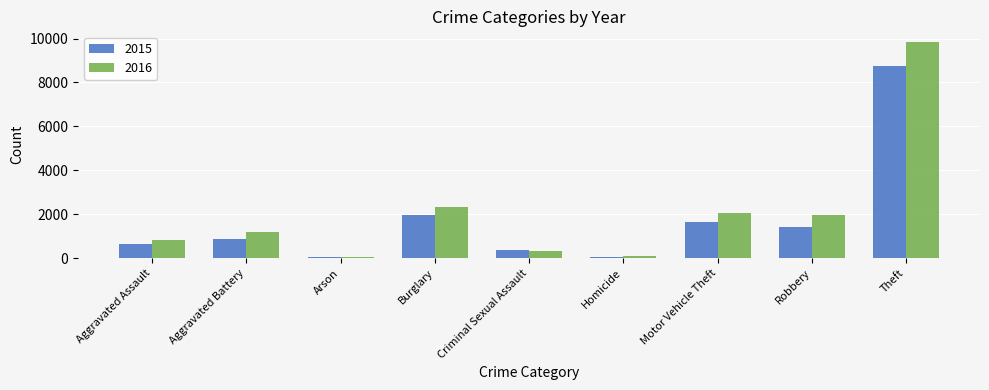

What is the highest value of the 2015 series?

8769